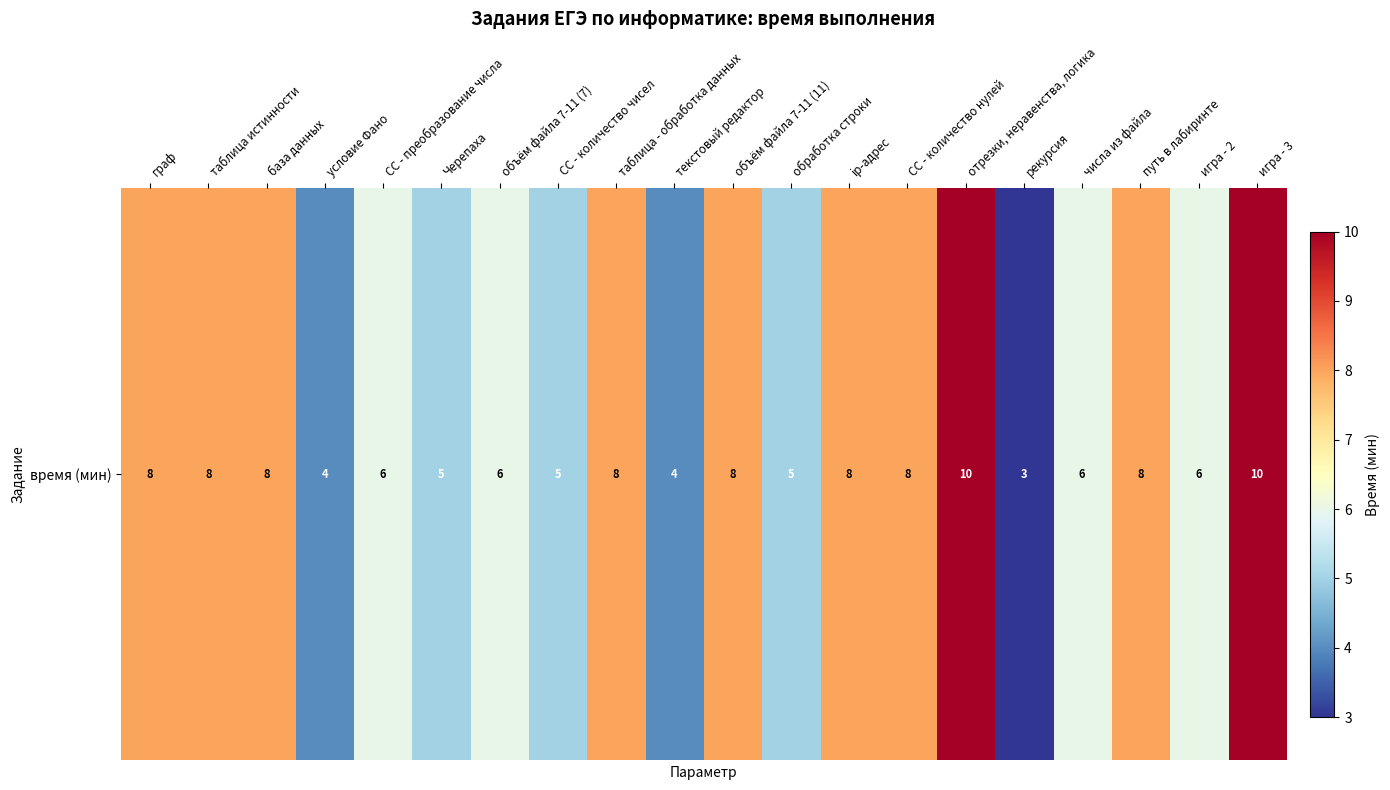

What is the average value?

7